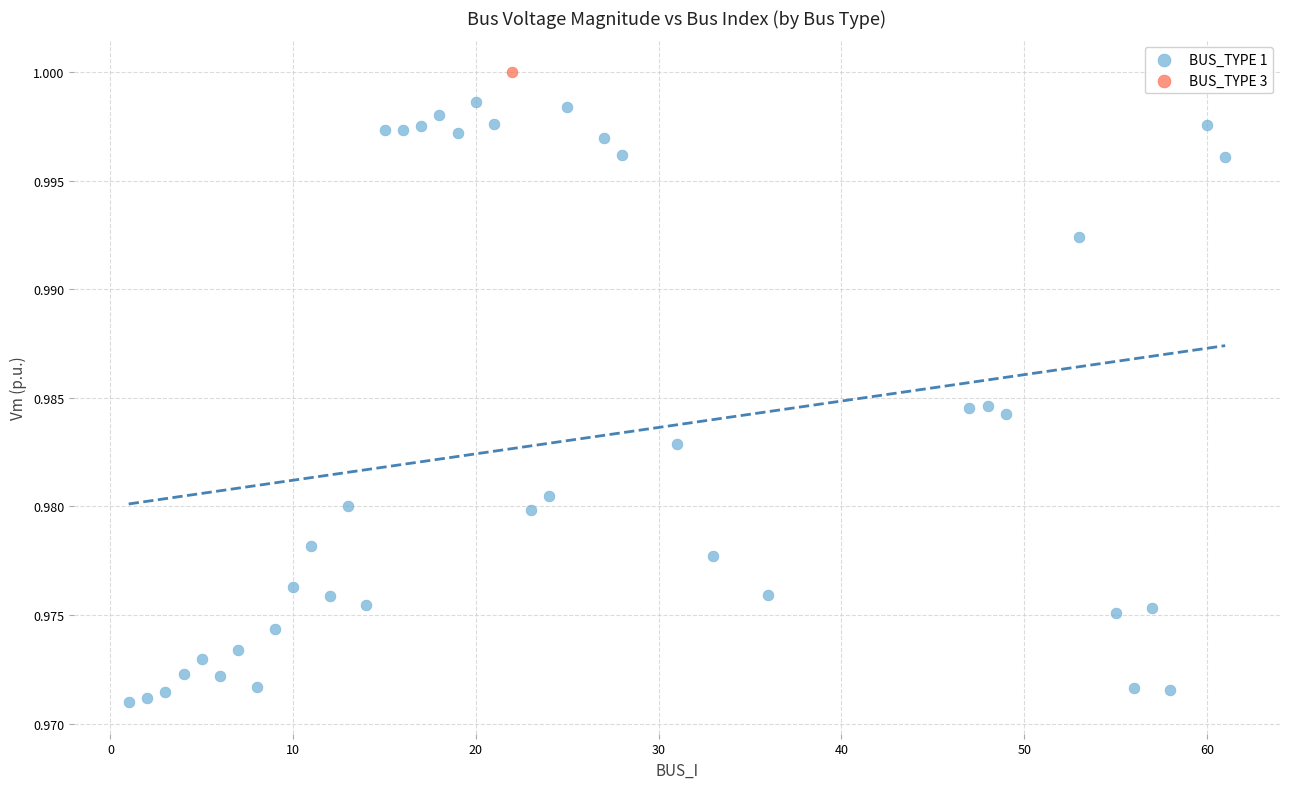

What are all the series names shown in the legend?

BUS_TYPE 1, BUS_TYPE 3